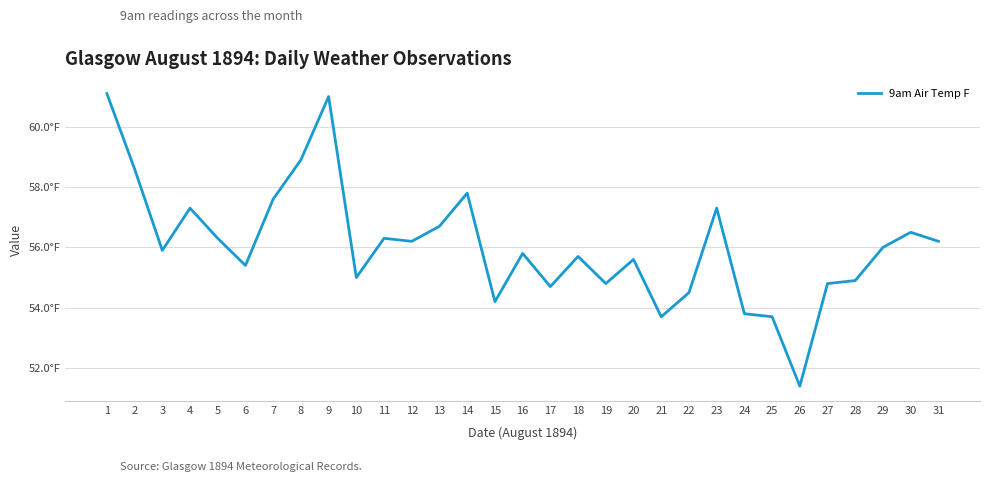

What is the difference between the second highest and second lowest values?

7.3